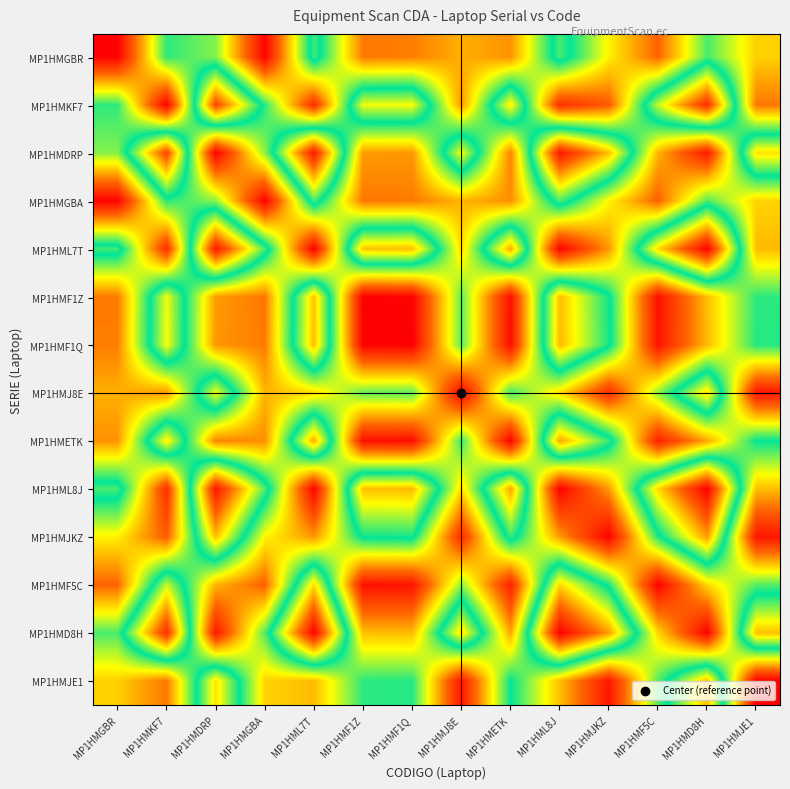

Reading left to right, list all the values displayed in this chart.

MP1HMGBR: MP1HMGBR=0.0	MP1HMKF7=0.5	MP1HMDRP=0.4	MP1HMGBA=0.0	MP1HML7T=0.5	MP1HMF1Z=0.2	MP1HMF1Q=0.2	MP1HMJ8E=0.2	MP1HMETK=0.2	MP1HML8J=0.5	MP1HMJKZ=0.3	MP1HMF5C=0.2	MP1HMD8H=0.5	MP1HMJE1=0.3
MP1HMKF7: MP1HMGBR=0.5	MP1HMKF7=0.0	MP1HMDRP=0.9	MP1HMGBA=0.5	MP1HML7T=0.1	MP1HMF1Z=0.7	MP1HMF1Q=0.7	MP1HMJ8E=0.2	MP1HMETK=0.7	MP1HML8J=0.1	MP1HMJKZ=0.1	MP1HMF5C=0.6	MP1HMD8H=0.9	MP1HMJE1=0.2
MP1HMDRP: MP1HMGBR=0.4	MP1HMKF7=0.9	MP1HMDRP=0.0	MP1HMGBA=0.4	MP1HML7T=1.0	MP1HMF1Z=0.2	MP1HMF1Q=0.2	MP1HMJ8E=0.7	MP1HMETK=0.2	MP1HML8J=1.0	MP1HMJKZ=0.7	MP1HMF5C=0.3	MP1HMD8H=0.0	MP1HMJE1=0.7
MP1HMGBA: MP1HMGBR=0.0	MP1HMKF7=0.5	MP1HMDRP=0.4	MP1HMGBA=0.0	MP1HML7T=0.5	MP1HMF1Z=0.2	MP1HMF1Q=0.2	MP1HMJ8E=0.3	MP1HMETK=0.2	MP1HML8J=0.6	MP1HMJKZ=0.3	MP1HMF5C=0.2	MP1HMD8H=0.4	MP1HMJE1=0.3
MP1HML7T: MP1HMGBR=0.5	MP1HMKF7=0.1	MP1HMDRP=1.0	MP1HMGBA=0.5	MP1HML7T=0.0	MP1HMF1Z=0.7	MP1HMF1Q=0.7	MP1HMJ8E=0.3	MP1HMETK=0.8	MP1HML8J=0.0	MP1HMJKZ=0.2	MP1HMF5C=0.7	MP1HMD8H=1.0	MP1HMJE1=0.3
MP1HMF1Z: MP1HMGBR=0.2	MP1HMKF7=0.7	MP1HMDRP=0.2	MP1HMGBA=0.2	MP1HML7T=0.7	MP1HMF1Z=0.0	MP1HMF1Q=0.0	MP1HMJ8E=0.4	MP1HMETK=0.0	MP1HML8J=0.7	MP1HMJKZ=0.5	MP1HMF5C=0.0	MP1HMD8H=0.3	MP1HMJE1=0.5
MP1HMF1Q: MP1HMGBR=0.2	MP1HMKF7=0.7	MP1HMDRP=0.2	MP1HMGBA=0.2	MP1HML7T=0.7	MP1HMF1Z=0.0	MP1HMF1Q=0.0	MP1HMJ8E=0.4	MP1HMETK=0.0	MP1HML8J=0.7	MP1HMJKZ=0.5	MP1HMF5C=0.0	MP1HMD8H=0.3	MP1HMJE1=0.5
MP1HMJ8E: MP1HMGBR=0.2	MP1HMKF7=0.2	MP1HMDRP=0.7	MP1HMGBA=0.3	MP1HML7T=0.3	MP1HMF1Z=0.4	MP1HMF1Q=0.4	MP1HMJ8E=0.0	MP1HMETK=0.5	MP1HML8J=0.3	MP1HMJKZ=0.1	MP1HMF5C=0.4	MP1HMD8H=0.7	MP1HMJE1=0.0
MP1HMETK: MP1HMGBR=0.2	MP1HMKF7=0.7	MP1HMDRP=0.2	MP1HMGBA=0.2	MP1HML7T=0.8	MP1HMF1Z=0.0	MP1HMF1Q=0.0	MP1HMJ8E=0.5	MP1HMETK=0.0	MP1HML8J=0.8	MP1HMJKZ=0.5	MP1HMF5C=0.1	MP1HMD8H=0.2	MP1HMJE1=0.5
MP1HML8J: MP1HMGBR=0.5	MP1HMKF7=0.1	MP1HMDRP=1.0	MP1HMGBA=0.6	MP1HML7T=0.0	MP1HMF1Z=0.7	MP1HMF1Q=0.7	MP1HMJ8E=0.3	MP1HMETK=0.8	MP1HML8J=0.0	MP1HMJKZ=0.2	MP1HMF5C=0.7	MP1HMD8H=1.0	MP1HMJE1=0.3
MP1HMJKZ: MP1HMGBR=0.3	MP1HMKF7=0.1	MP1HMDRP=0.7	MP1HMGBA=0.3	MP1HML7T=0.2	MP1HMF1Z=0.5	MP1HMF1Q=0.5	MP1HMJ8E=0.1	MP1HMETK=0.5	MP1HML8J=0.2	MP1HMJKZ=0.0	MP1HMF5C=0.5	MP1HMD8H=0.8	MP1HMJE1=0.0
MP1HMF5C: MP1HMGBR=0.2	MP1HMKF7=0.6	MP1HMDRP=0.3	MP1HMGBA=0.2	MP1HML7T=0.7	MP1HMF1Z=0.0	MP1HMF1Q=0.0	MP1HMJ8E=0.4	MP1HMETK=0.1	MP1HML8J=0.7	MP1HMJKZ=0.5	MP1HMF5C=0.0	MP1HMD8H=0.3	MP1HMJE1=0.4
MP1HMD8H: MP1HMGBR=0.5	MP1HMKF7=0.9	MP1HMDRP=0.0	MP1HMGBA=0.4	MP1HML7T=1.0	MP1HMF1Z=0.3	MP1HMF1Q=0.3	MP1HMJ8E=0.7	MP1HMETK=0.2	MP1HML8J=1.0	MP1HMJKZ=0.8	MP1HMF5C=0.3	MP1HMD8H=0.0	MP1HMJE1=0.7
MP1HMJE1: MP1HMGBR=0.3	MP1HMKF7=0.2	MP1HMDRP=0.7	MP1HMGBA=0.3	MP1HML7T=0.3	MP1HMF1Z=0.5	MP1HMF1Q=0.5	MP1HMJ8E=0.0	MP1HMETK=0.5	MP1HML8J=0.3	MP1HMJKZ=0.0	MP1HMF5C=0.4	MP1HMD8H=0.7	MP1HMJE1=0.0